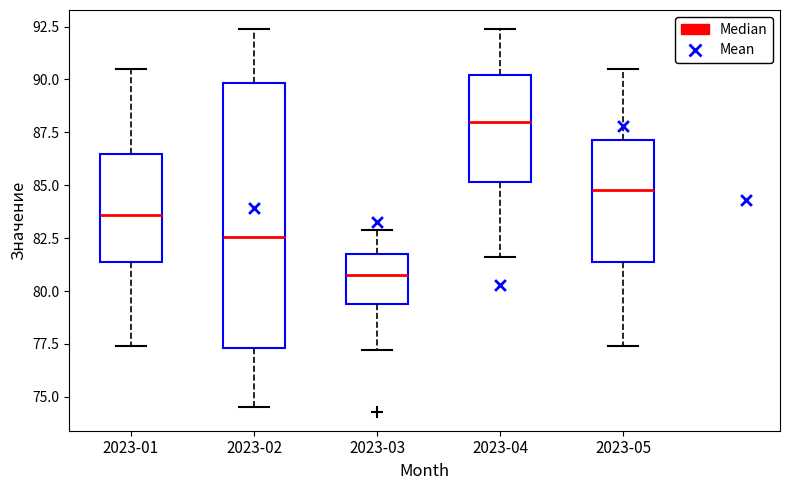

Reading left to right, read every box against the y-axis: the position of its median line, the range the box covers, and the ends of its whiskers. The values are not printed on the chart, so give them approximately, as read against the axis.

2023-01: median 83.5, box 81.5 to 86.5, whiskers 77.5 to 90.5
2023-02: median 82.5, box 77.5 to 90.0, whiskers 74.5 to 92.5
2023-03: median 80.5, box 79.5 to 82.0, whiskers 77.0 to 83.0
2023-04: median 88.0, box 85.0 to 90.0, whiskers 81.5 to 92.5
2023-05: median 85.0, box 81.5 to 87.0, whiskers 77.5 to 90.5